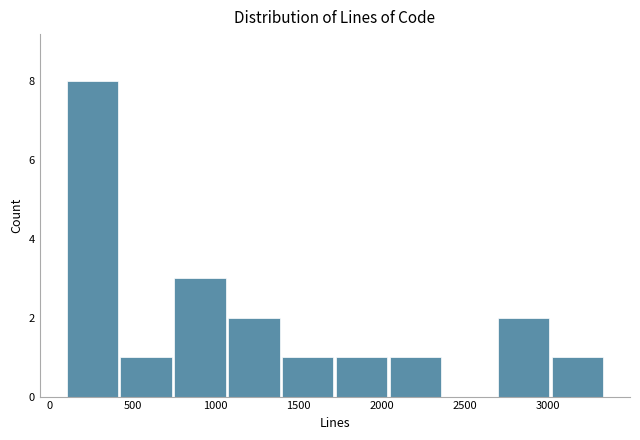

How tall is the bar that spans 3050 to 3350 on the x-axis? Neither the bar edges nor the heights are printed on the chart, so give them approximately, as read against the axes.

1